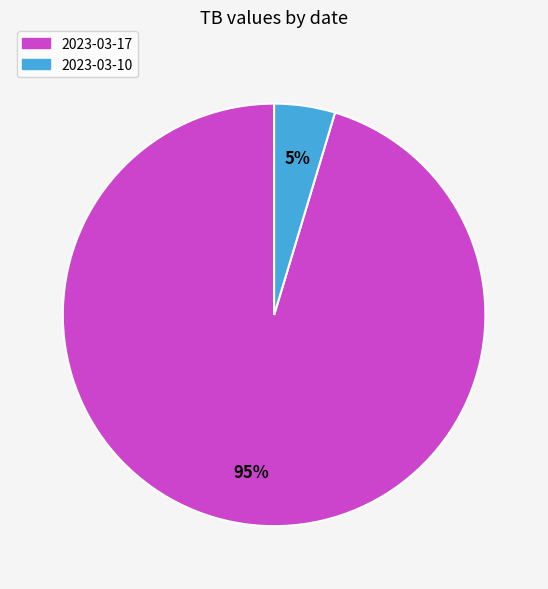

To the nearest percent, what portion does 2023-03-10 represent?

5%